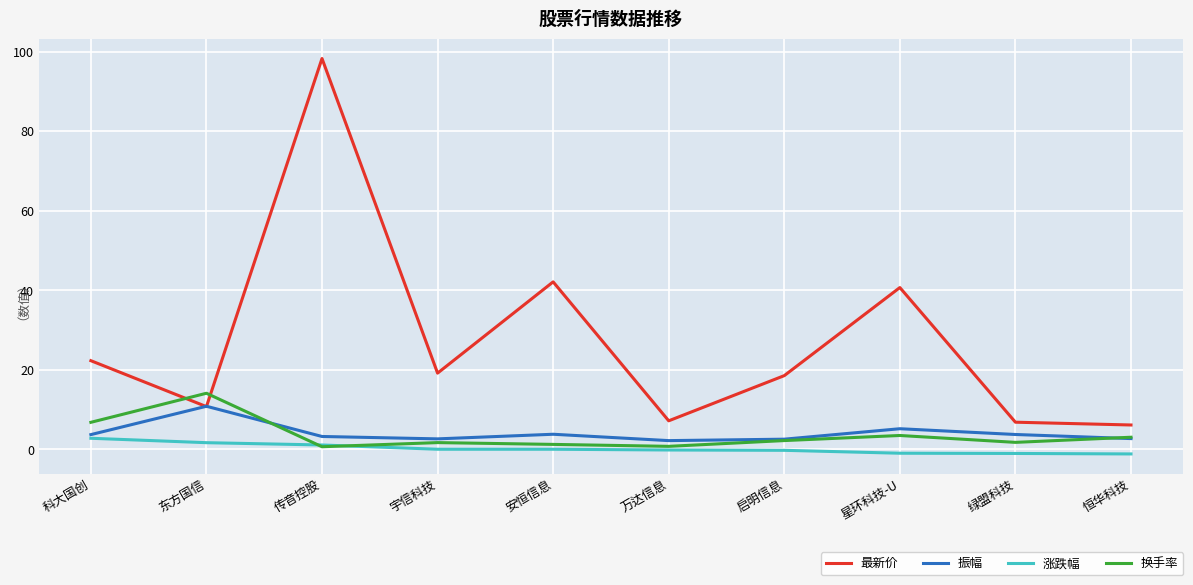

At which category is the sum across all series the highest?

传音控股